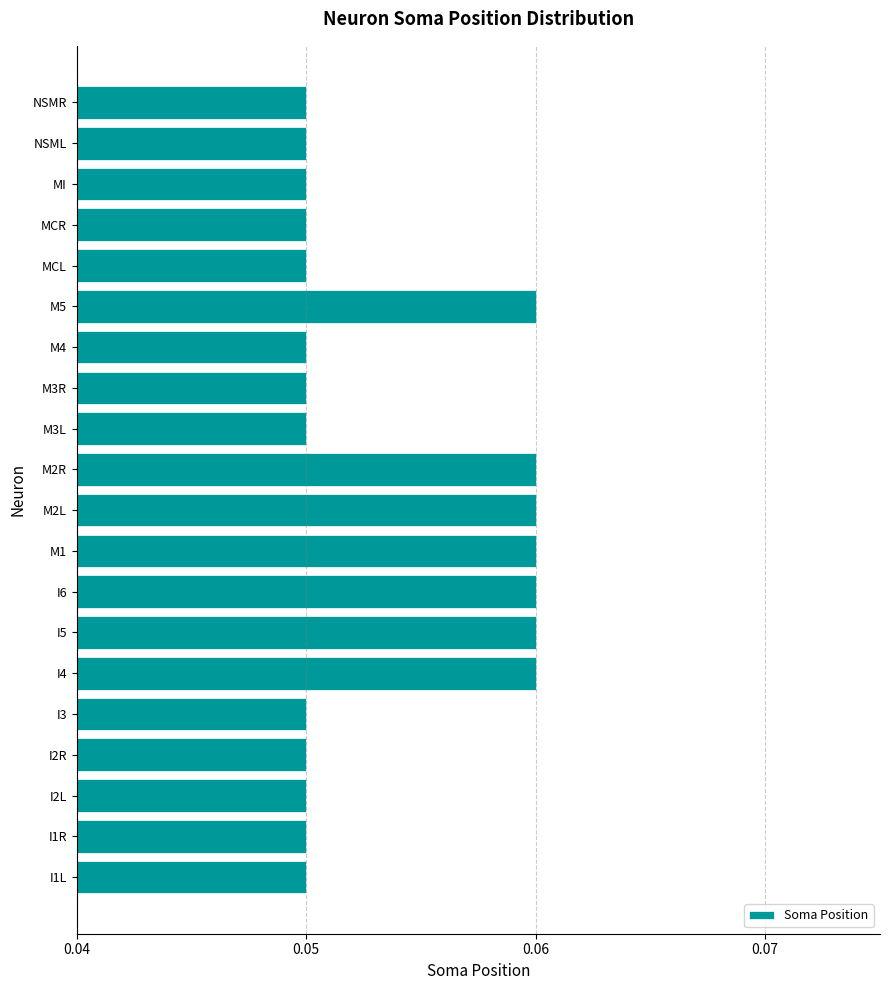

True or false: the data shows 0.0 at MCL.

False